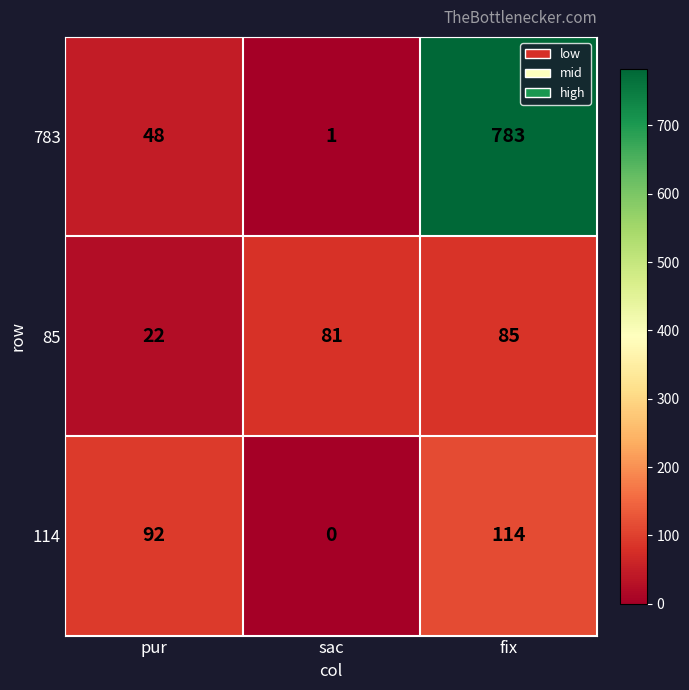

How many series are shown in this chart?

3